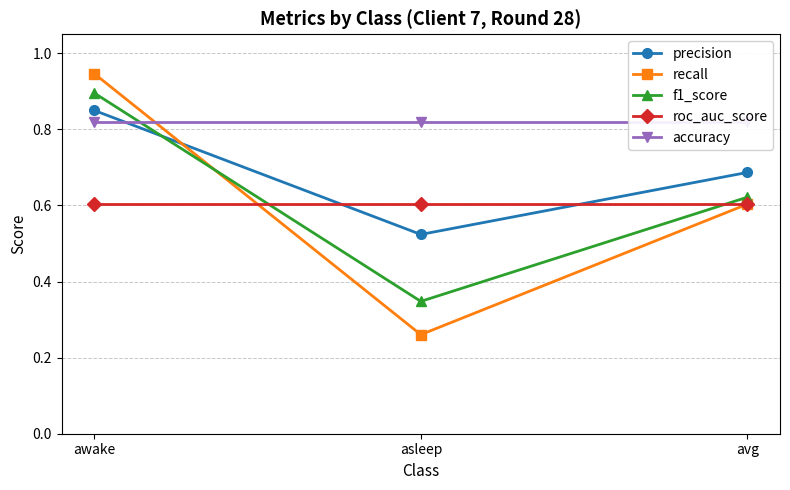

What position from the left is asleep?

2